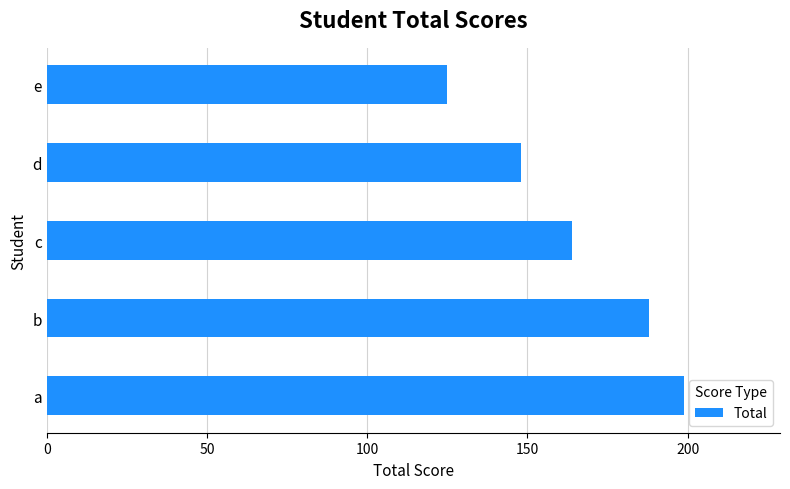

What is the change in value from b to c?

-24